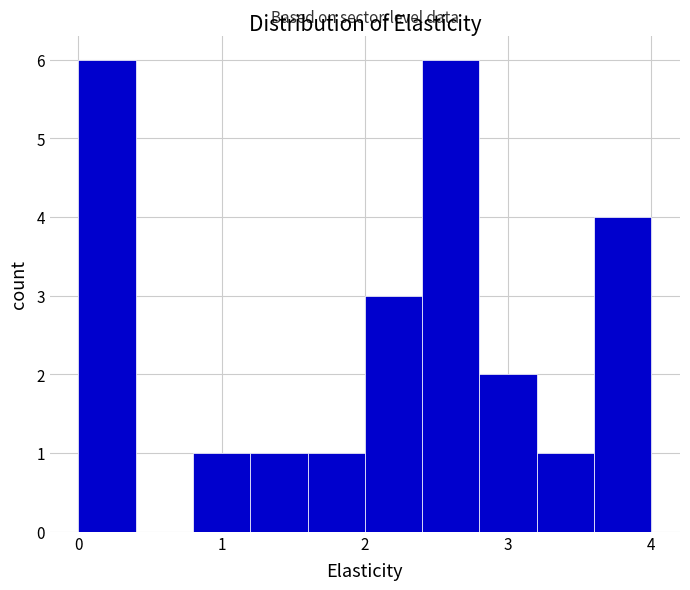

Reading left to right, transcribe this chart: for each bar, give the range it covers on the x-axis and its height. The values are not printed on the chart, so give them approximately, as read against the axis.

0.0 to 0.4: 6
0.4 to 0.8: 0
0.8 to 1.2: 1
1.2 to 1.6: 1
1.6 to 2.0: 1
2.0 to 2.4: 3
2.4 to 2.8: 6
2.8 to 3.2: 2
3.2 to 3.6: 1
3.6 to 4.0: 4